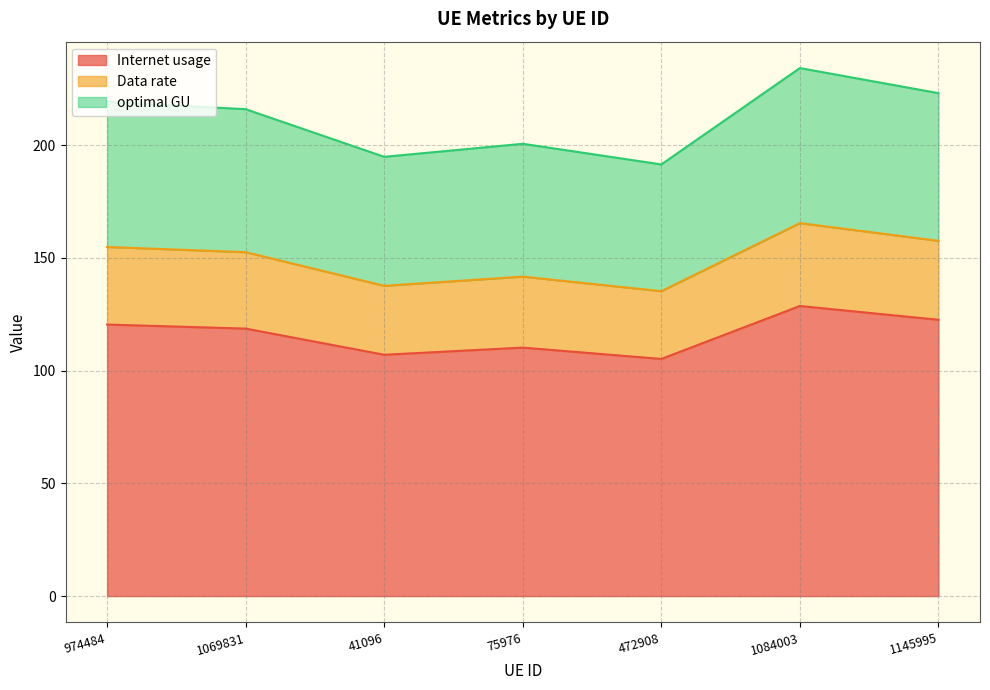

At which category is the sum across all series the highest?

1084003